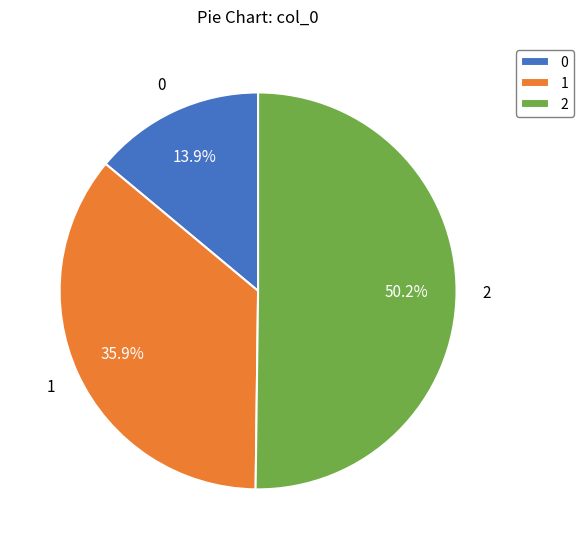

Rank the categories by value from lowest to highest.

0, 1, 2